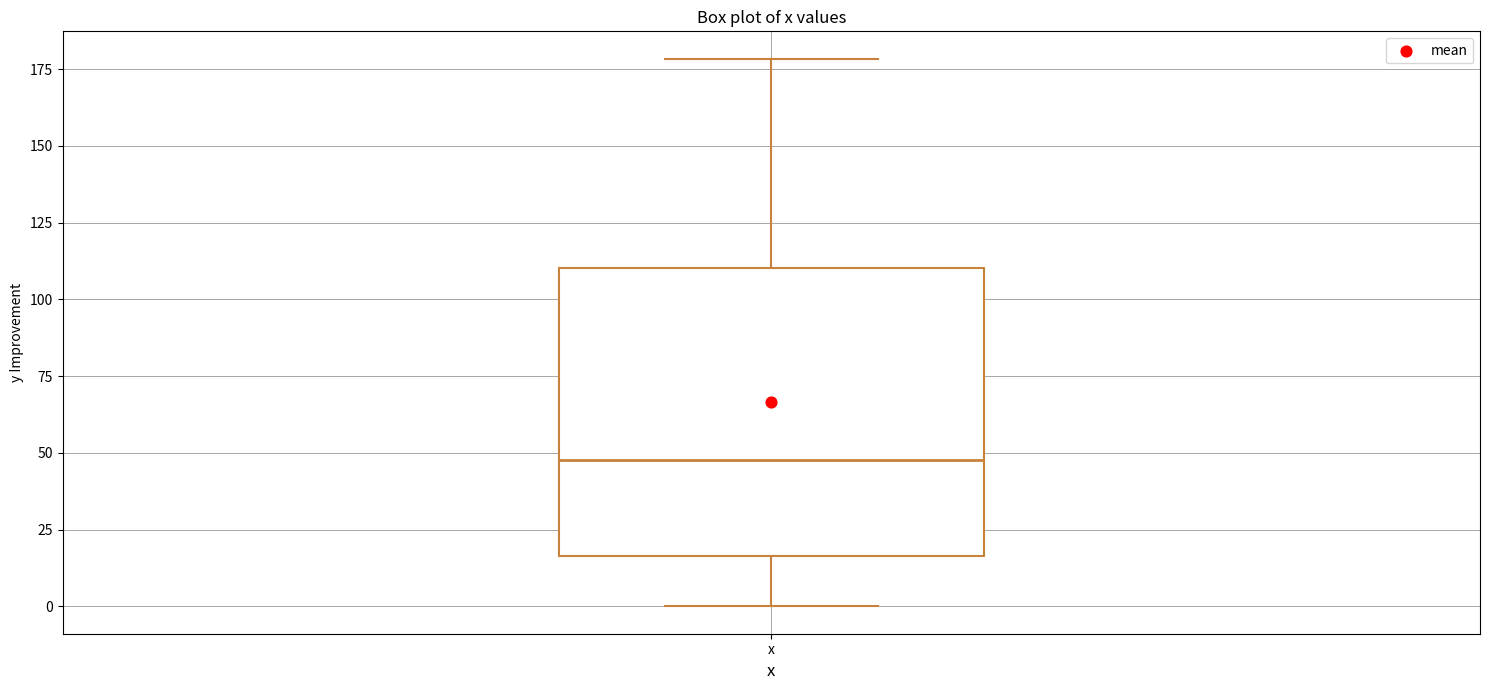

Read this box plot against the y-axis: the position of the median line, the range covered by the box, and the ends of both whiskers. The values are not printed on the chart, so give them approximately, as read against the axis.

median 50, box 15 to 110, whiskers 0 to 180